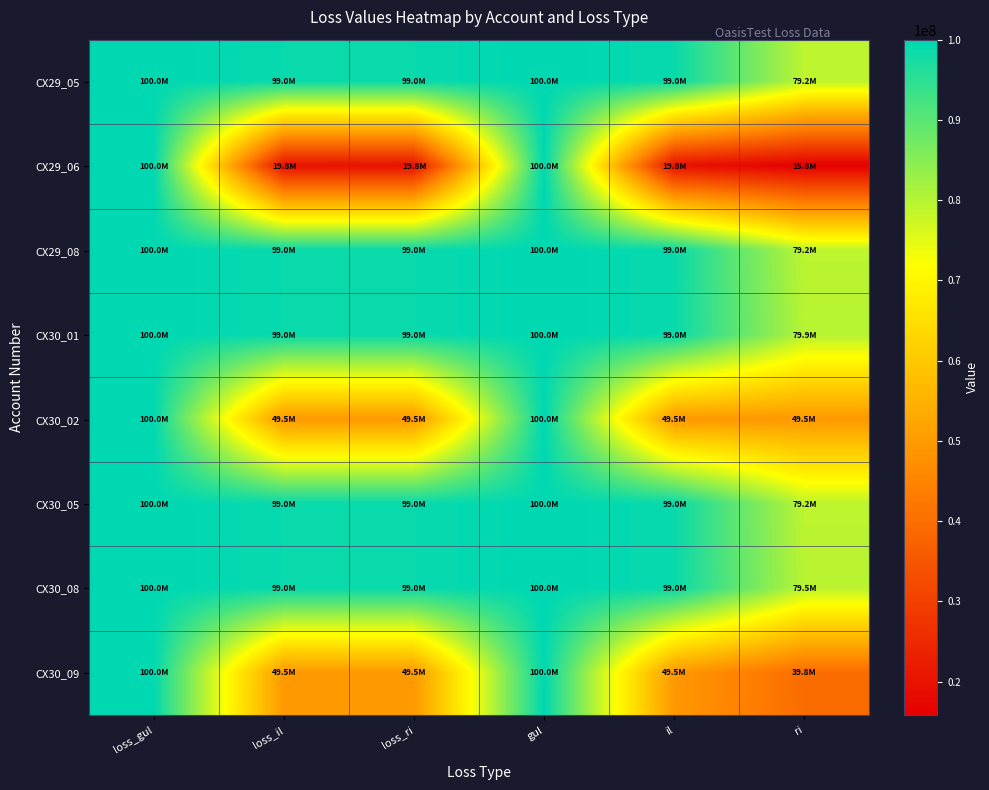

Reading left to right, what are all the values shown in this chart?

CX29_05: loss_gul=100000000.0	loss_il=99000000.0	loss_ri=99000000.0	gul=100000000.0	il=99000000.0	ri=79200000.0
CX29_06: loss_gul=100000000.0	loss_il=19800000.0	loss_ri=19800000.0	gul=100000000.0	il=19800000.0	ri=15840000.0
CX29_08: loss_gul=100000000.0	loss_il=98999990.0	loss_ri=98999990.0	gul=100000000.0	il=99000000.0	ri=79200000.0
CX30_01: loss_gul=100000000.0	loss_il=99000010.0	loss_ri=99000010.0	gul=100000000.0	il=99000000.0	ri=79866667.0
CX30_02: loss_gul=100000000.0	loss_il=49500000.0	loss_ri=49500000.0	gul=100000000.0	il=49500004.5	ri=49500004.5
CX30_05: loss_gul=100000000.0	loss_il=99000000.0	loss_ri=99000000.0	gul=100000000.0	il=99000000.0	ri=79200000.0
CX30_08: loss_gul=100000000.0	loss_il=98999990.0	loss_ri=98999990.0	gul=100000000.0	il=99000000.0	ri=79533333.0
CX30_09: loss_gul=100000000.0	loss_il=49500000.0	loss_ri=49500000.0	gul=100000000.0	il=49500000.0	ri=39766666.5